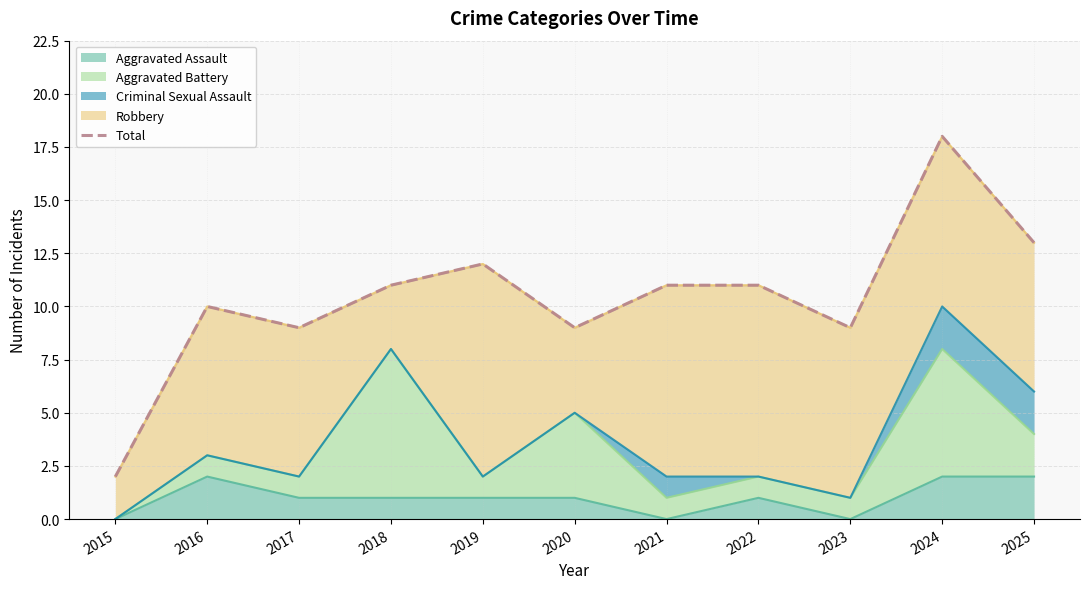

Reading left to right, what are all the values shown in this chart?

2015=2	2016=10	2017=9	2018=11	2019=12	2020=9	2021=11	2022=11	2023=9	2024=18	2025=13